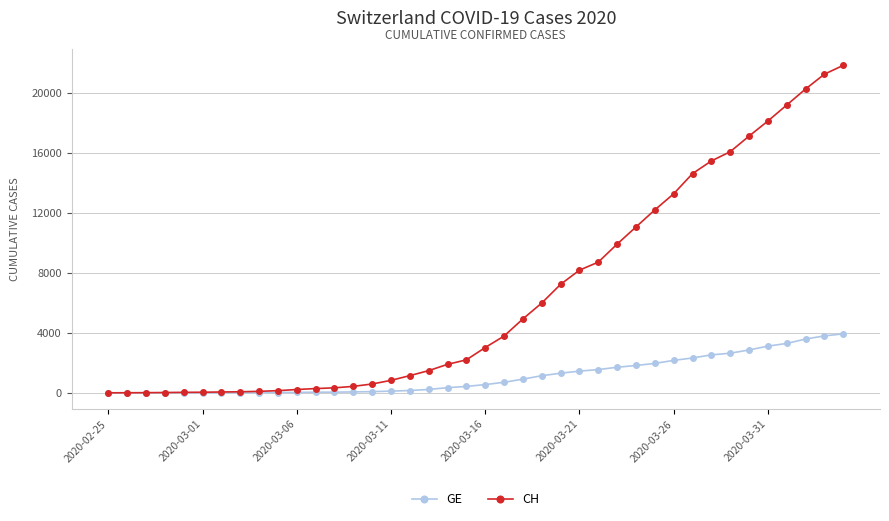

At how many categories does at least one series exceed 3192?

19